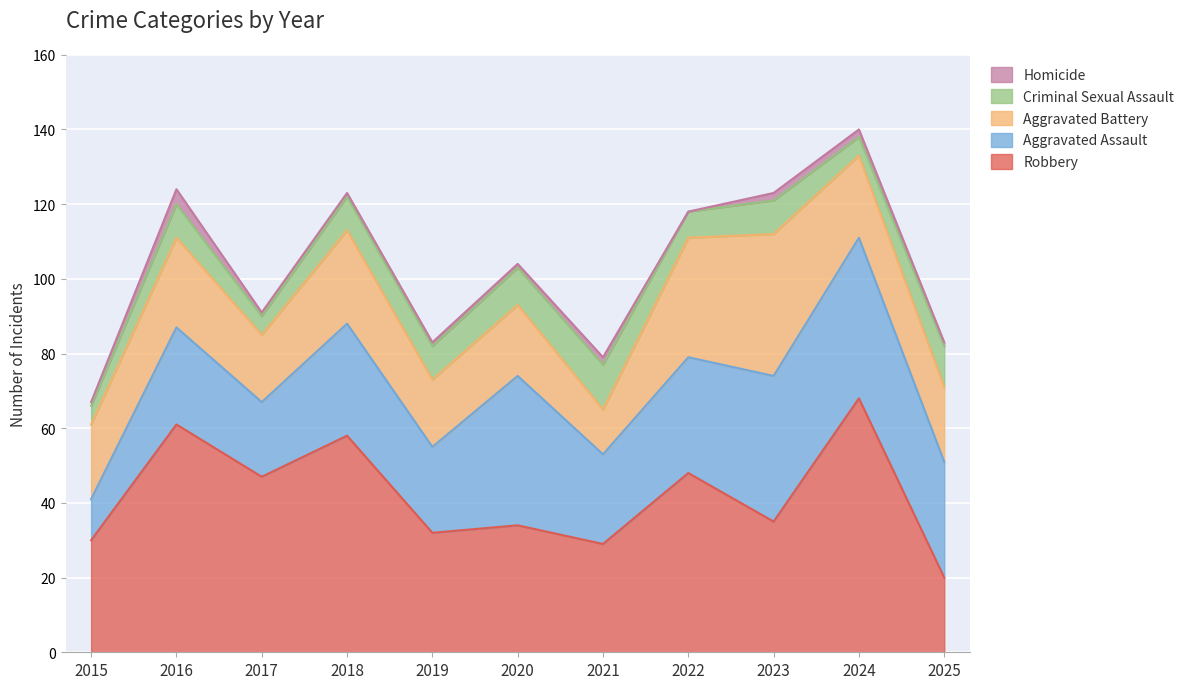

After their last crossing, which series has the higher values: Aggravated Assault or Robbery?

Aggravated Assault